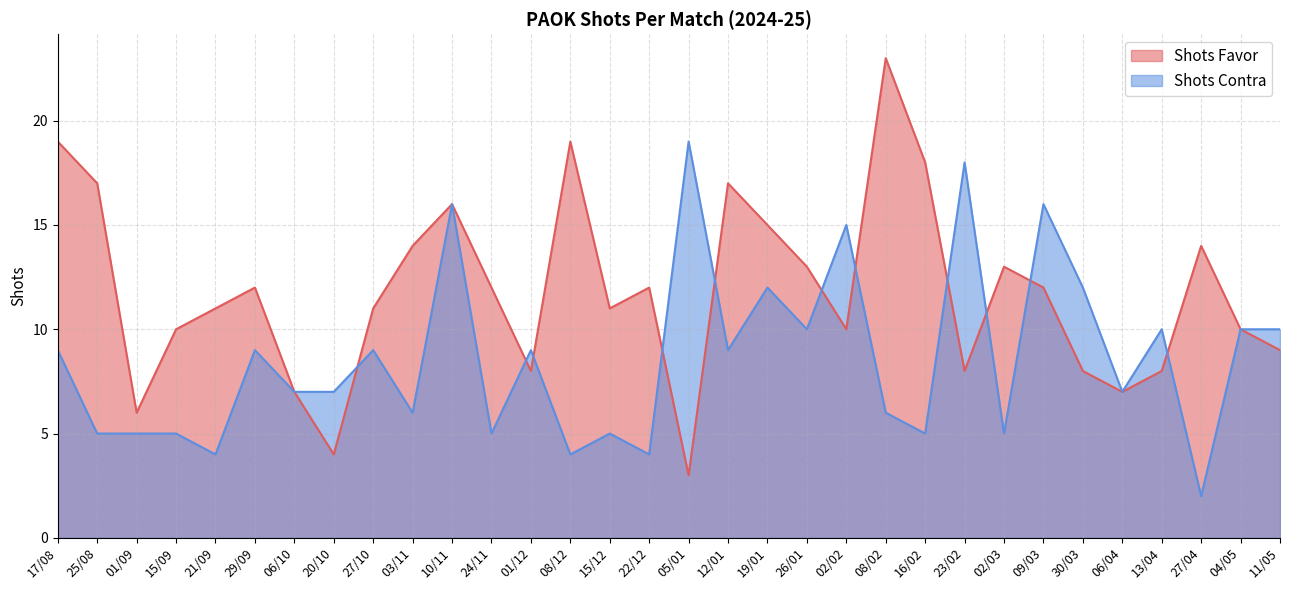

How many data points does each series have?

32